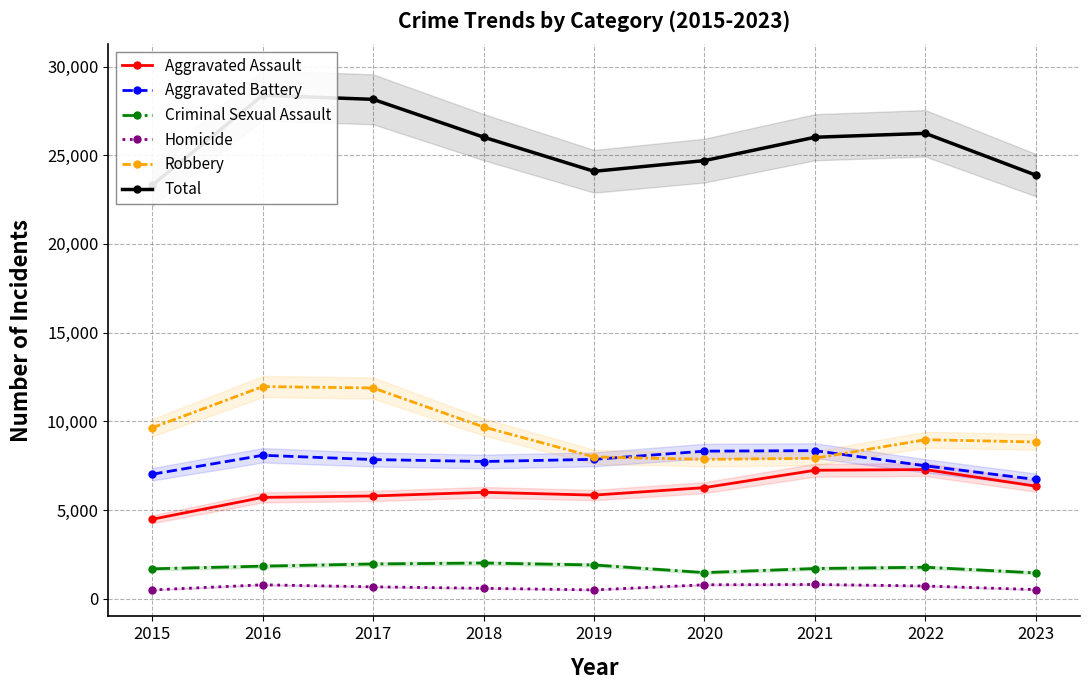

Which category has the lowest value in the Homicide series?

2015